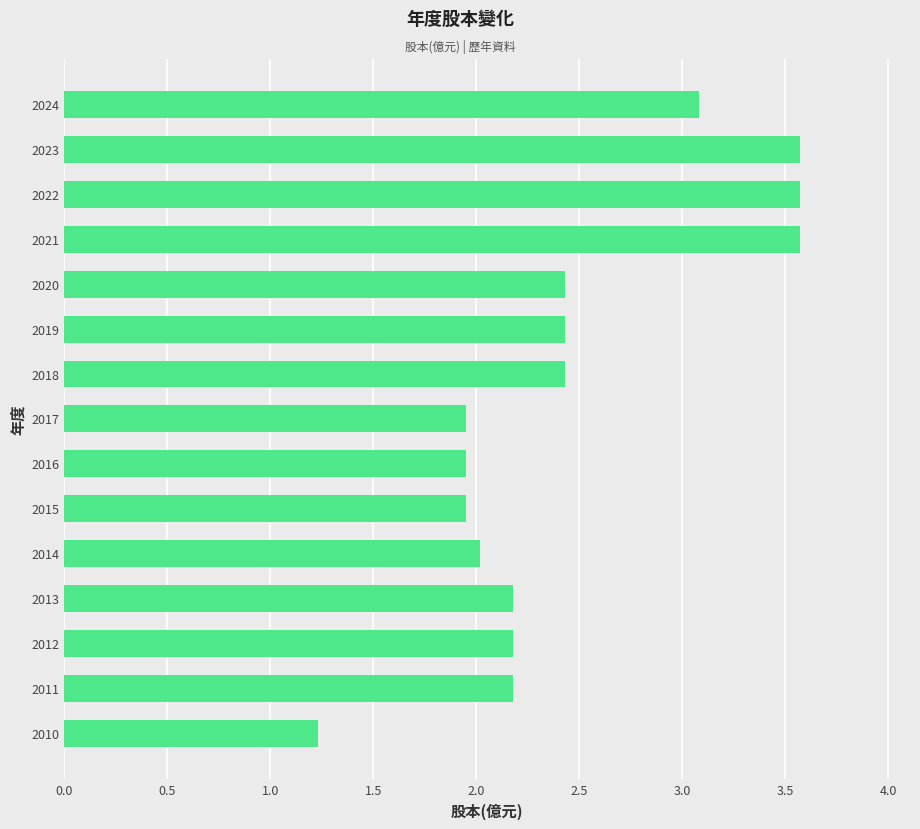

How many bars are there in total?

15